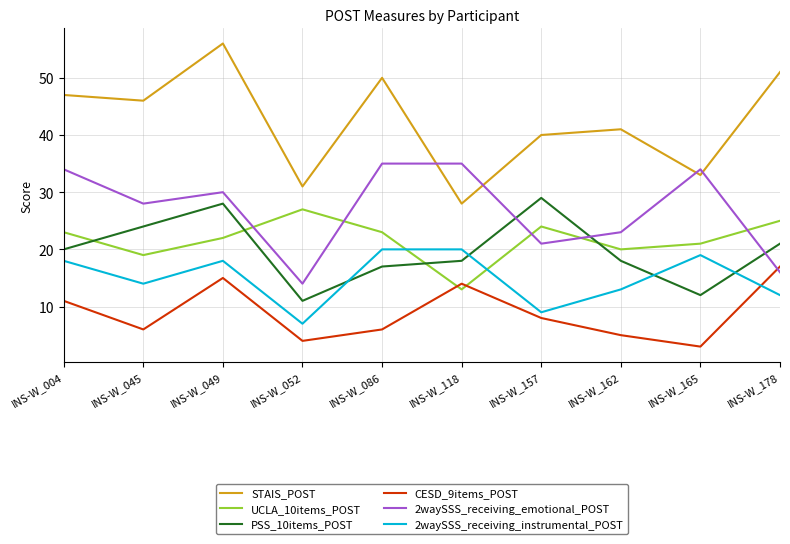

How many interior local valleys does the CESD_9items_POST series have?

3